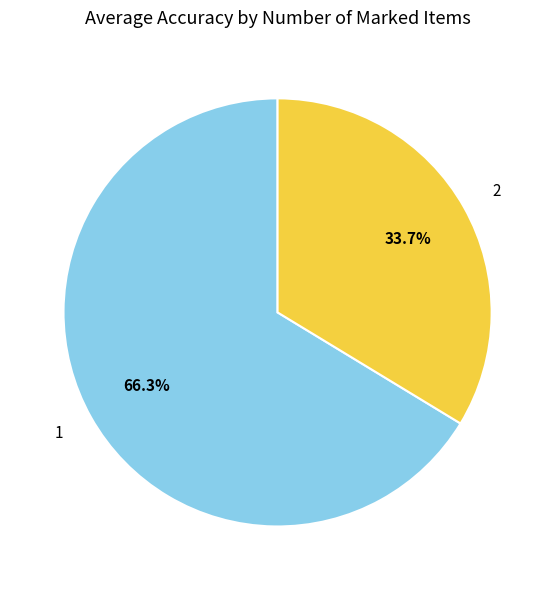

Rank the categories by value from lowest to highest.

2, 1